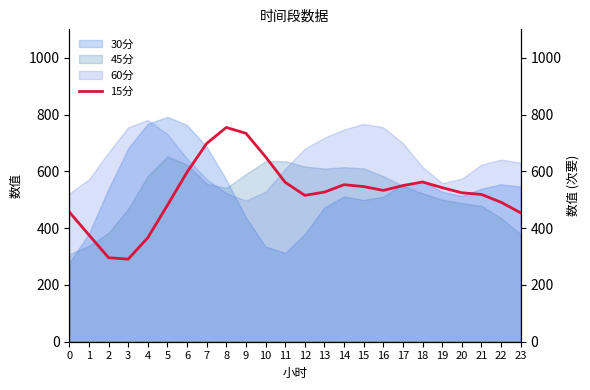

Reading left to right, transcribe all the data shown in this chart.

456.9	376.1	296.0	290.7	366.2	480.4	597.0	698.3	754.5	733.9	651.1	561.3	515.3	526.9	552.9	546.3	532.8	549.8	562.5	542.4	524.6	518.6	491.1	453.9